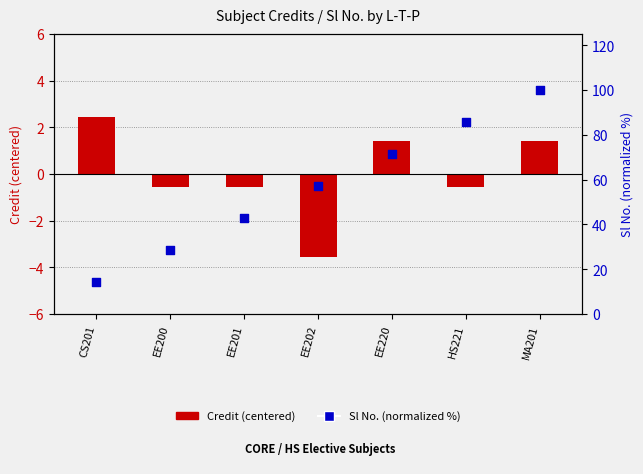

Which series has the largest Y range (max minus min)?

Sl No. (normalized %)